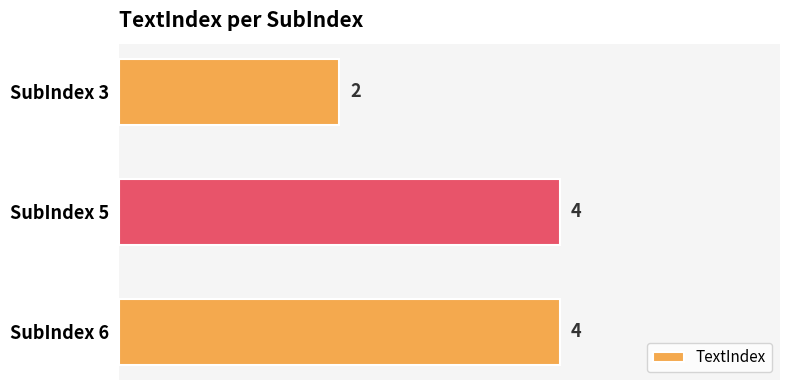

Read the value at SubIndex 5.

4